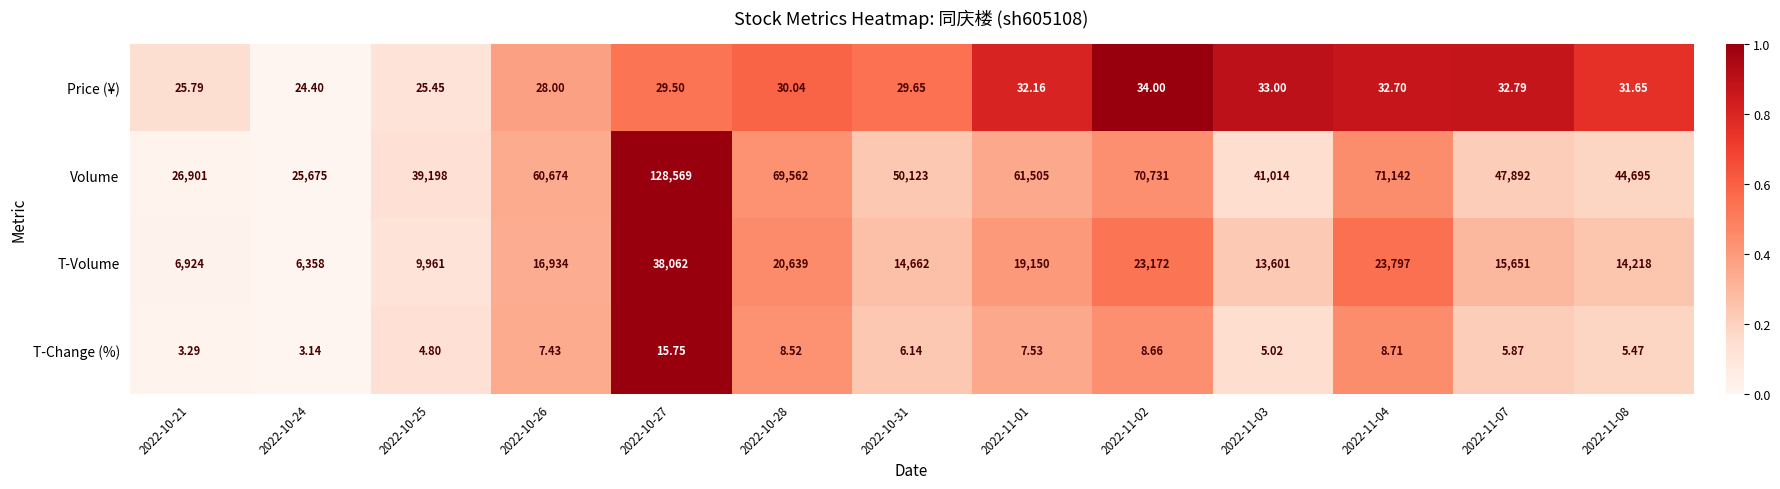

Which series has the largest total across all categories?

Volume